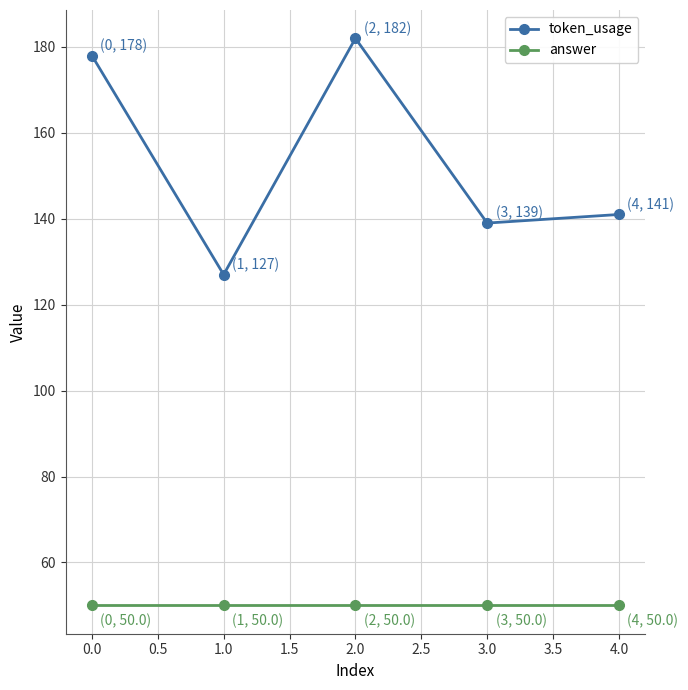

Count the number of data series in this chart.

2